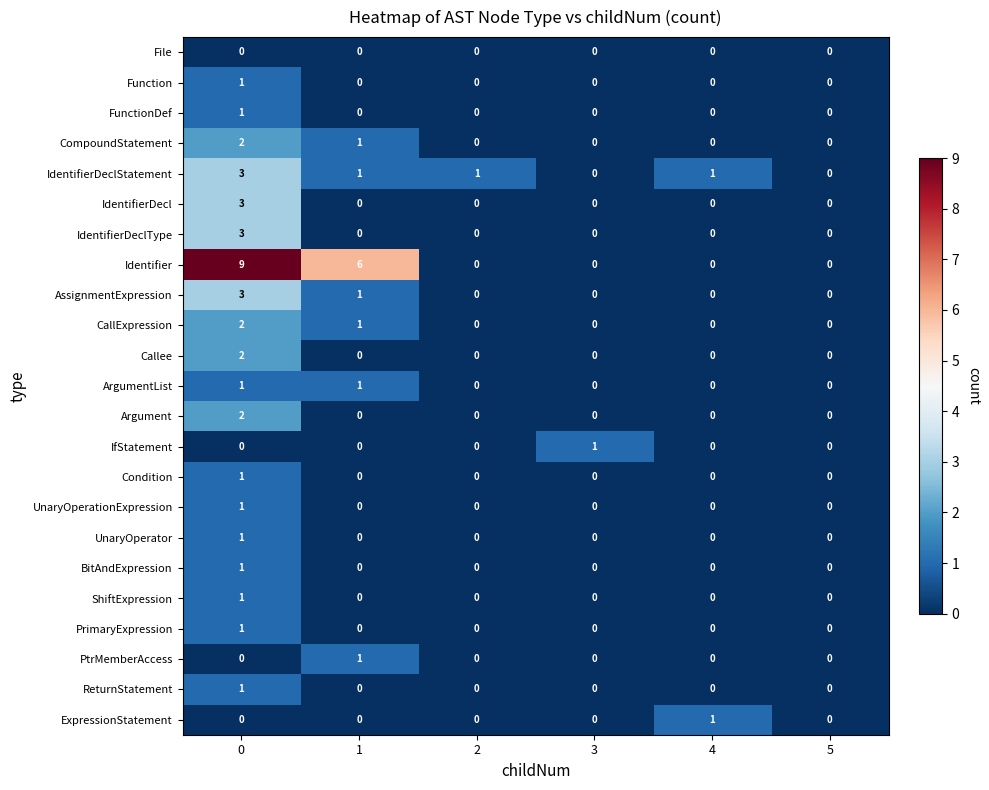

What is the maximum value shown in the chart?

9